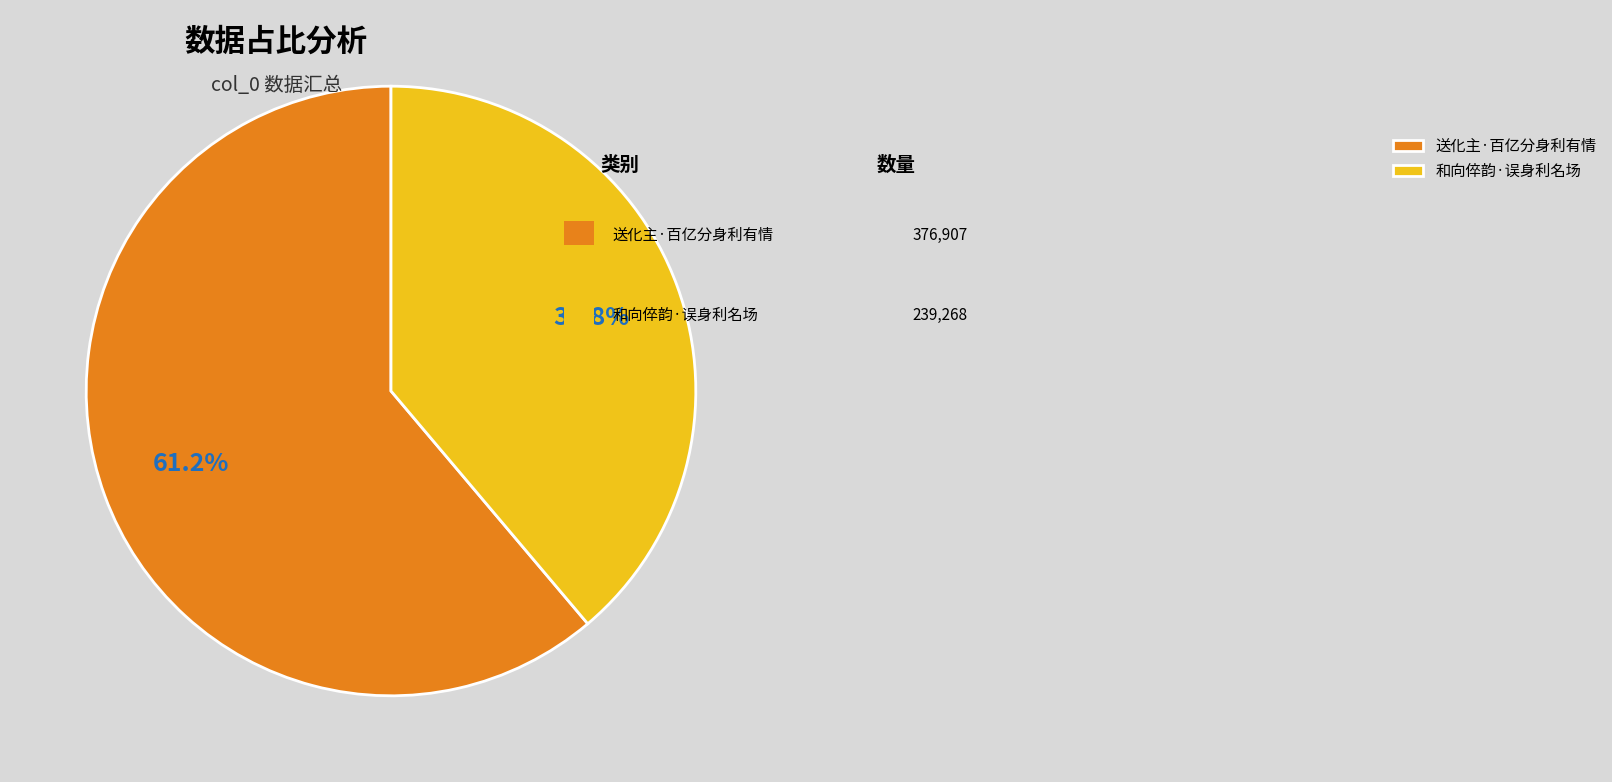

What percentage is NOT represented by 和向倅韵·误身利名场?

61.2%